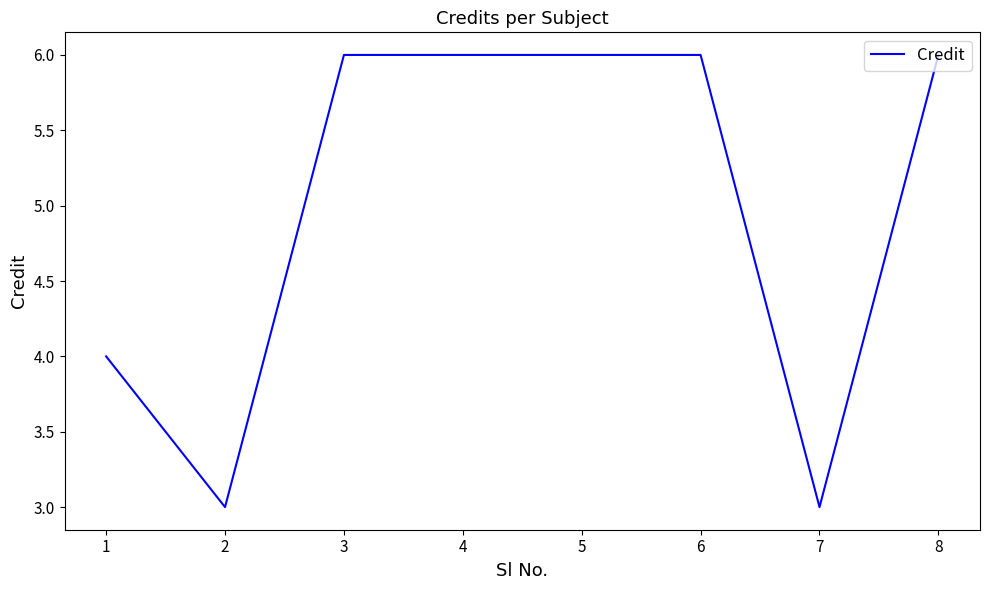

Where is the first local minimum?

2